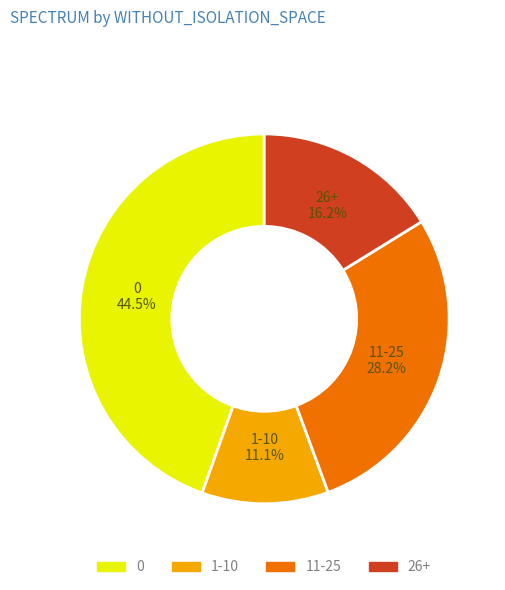

Is there any slice that represents more than half of the pie?

No